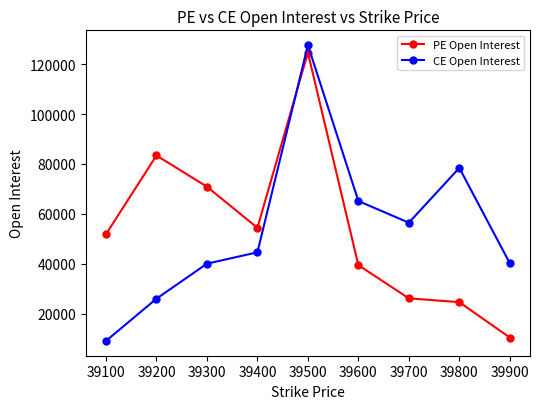

Does the chart display data point markers on the line(s)?

Yes